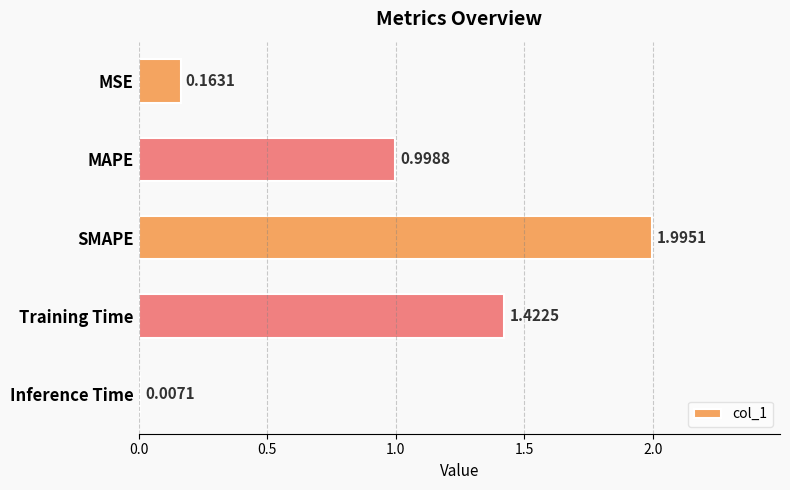

Which category has the highest value across all series?

SMAPE